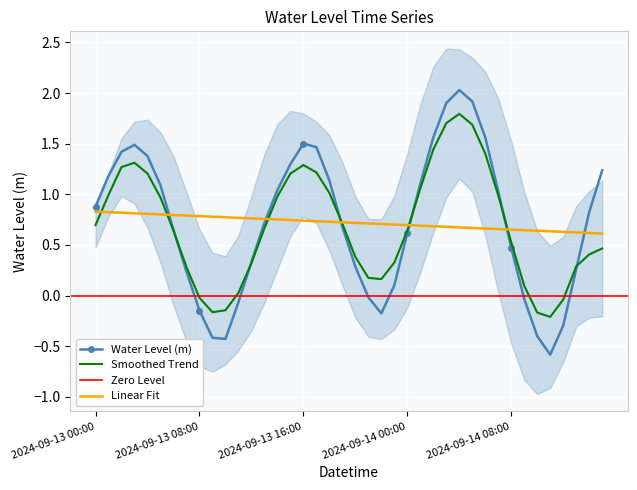

How many categories are shown in the chart?

40